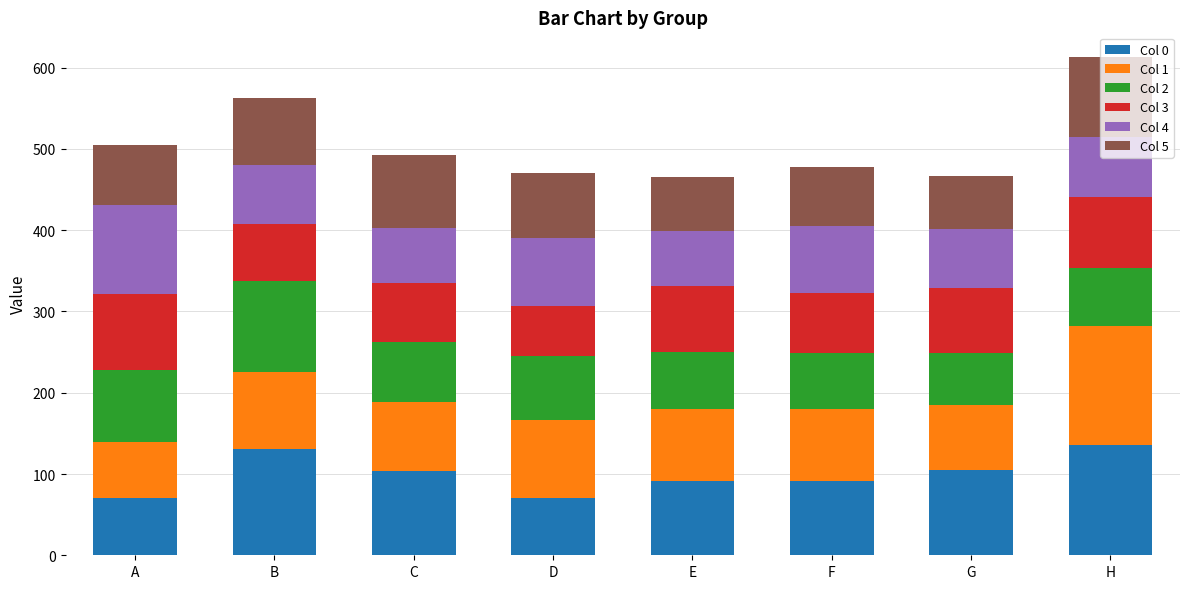

What is the average value of the Col 0 series?

100.0